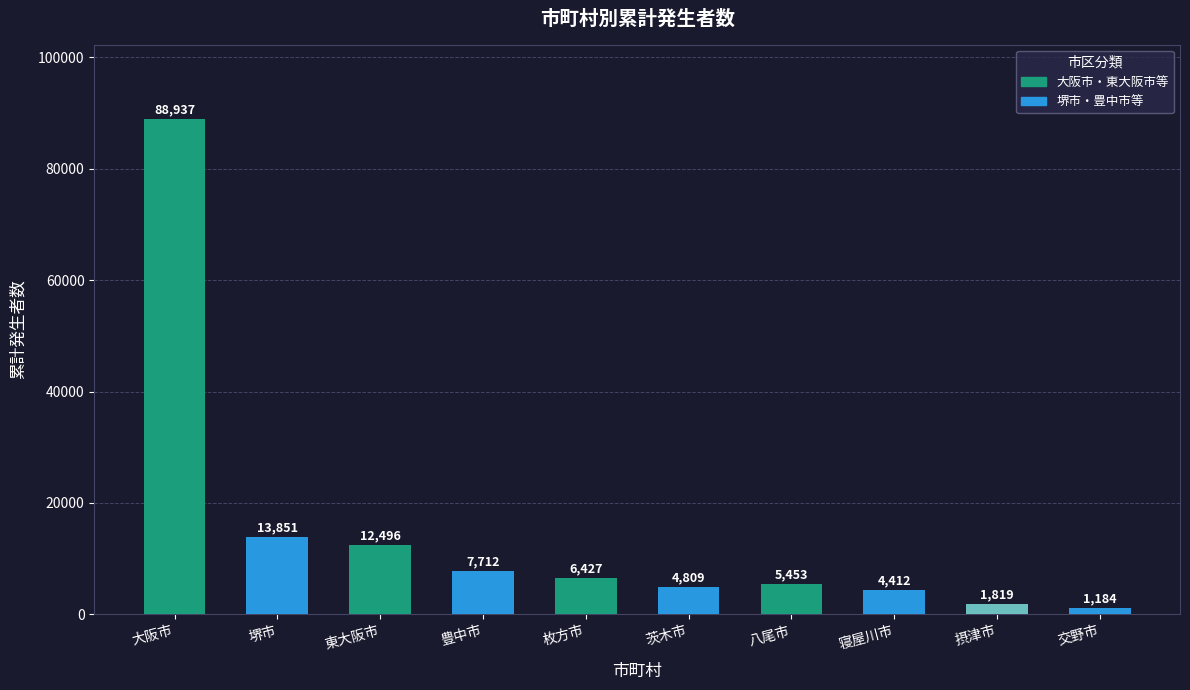

True or false: the data shows 1340 at 茨木市.

False